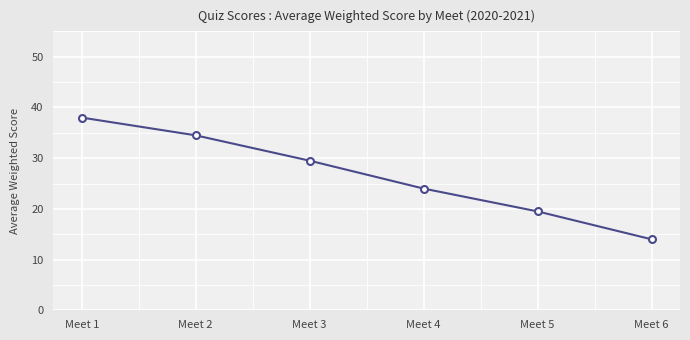

List the labels in order of value, largest first.

Meet 1, Meet 2, Meet 3, Meet 4, Meet 5, Meet 6